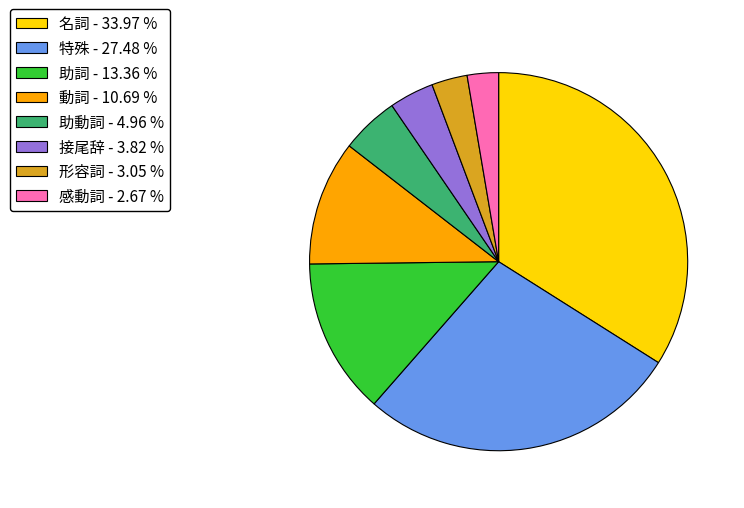

Is 助動詞 - 4.96 % the majority of the pie?

No